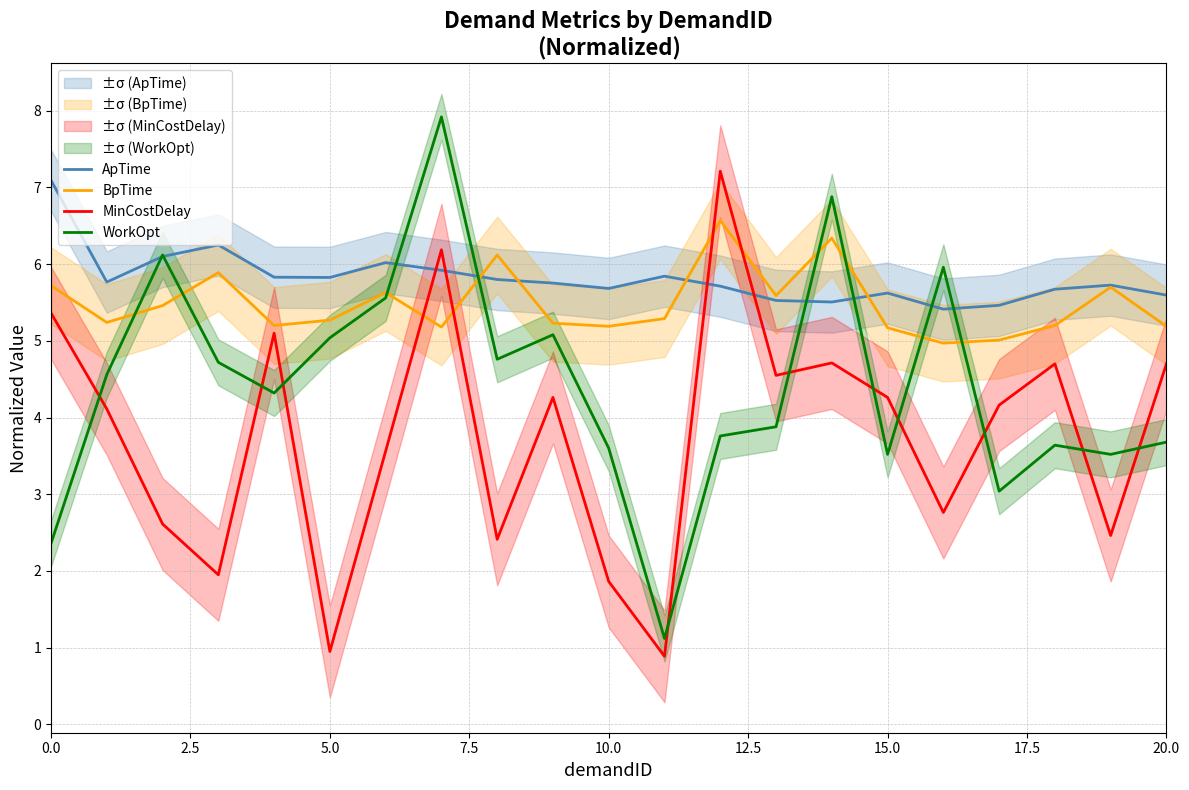

Is it true that MinCostDelay equals 7.8 at 20.0?

False